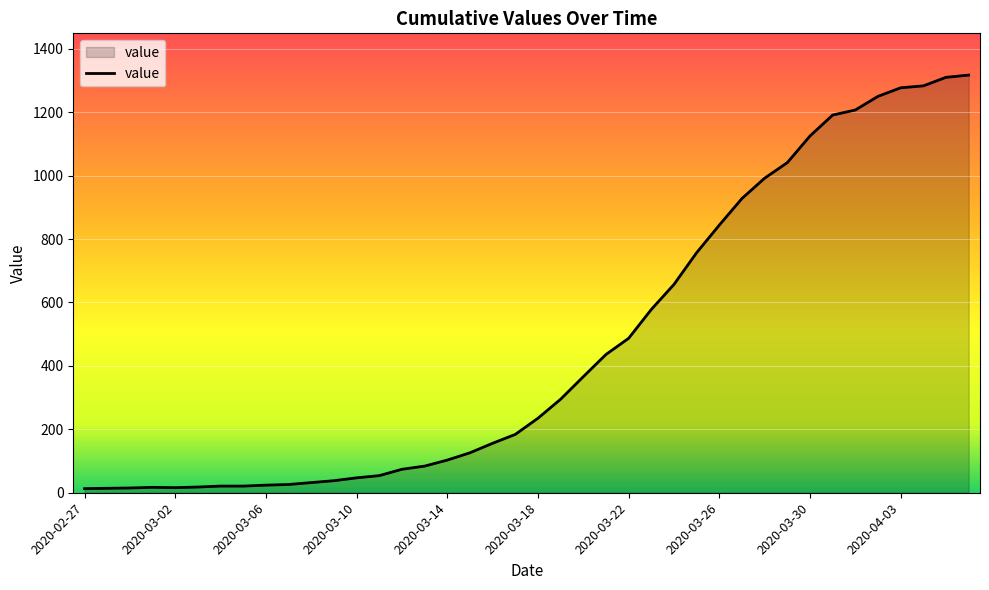

What is the difference between the maximum and minimum values?

1304